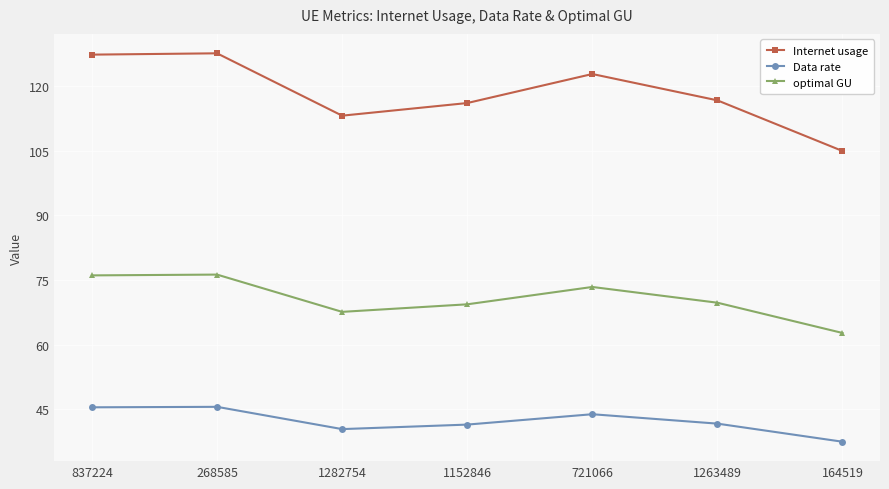

What is the sum of the optimal GU values at 837224 and 1282754?

143.6